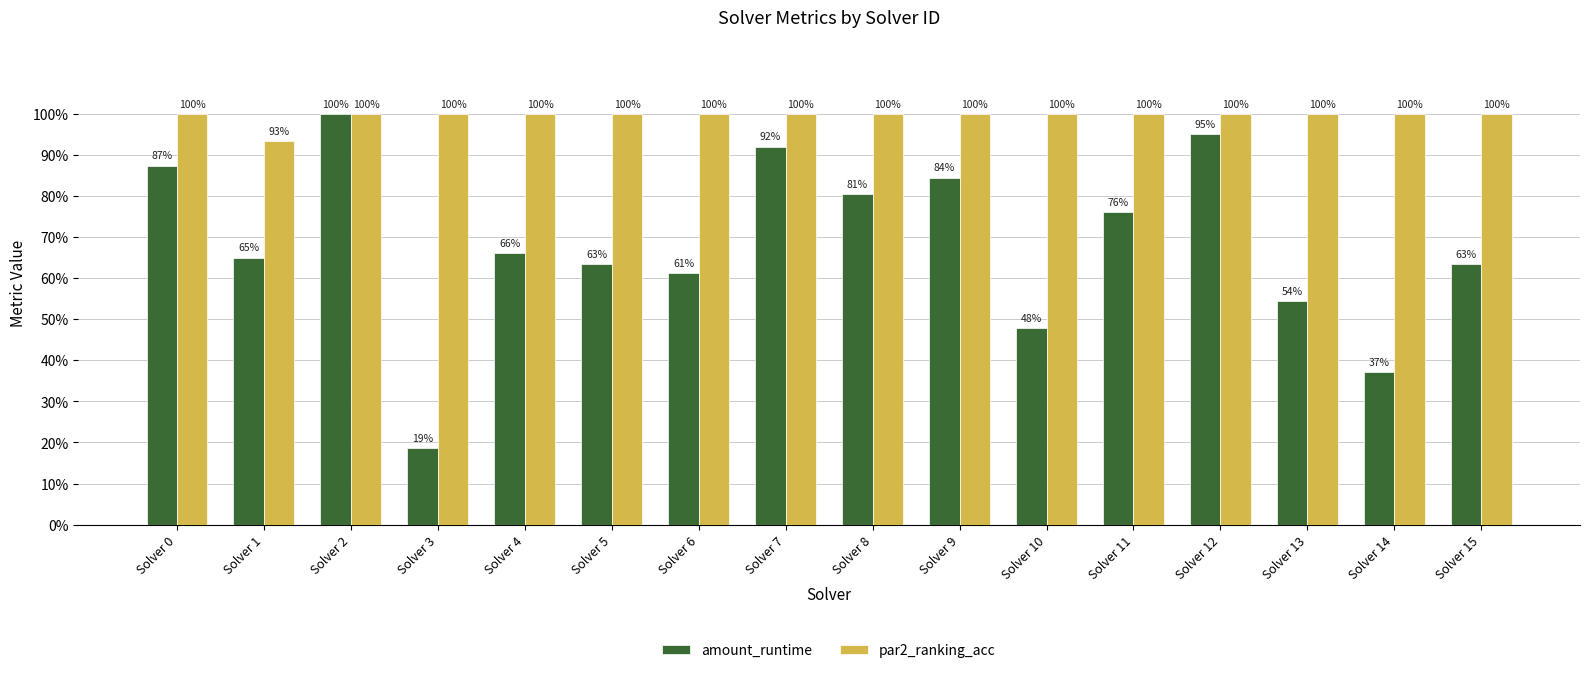

Is the value of par2_ranking_acc at Solver 2 greater than the value of amount_runtime at Solver 2?

No